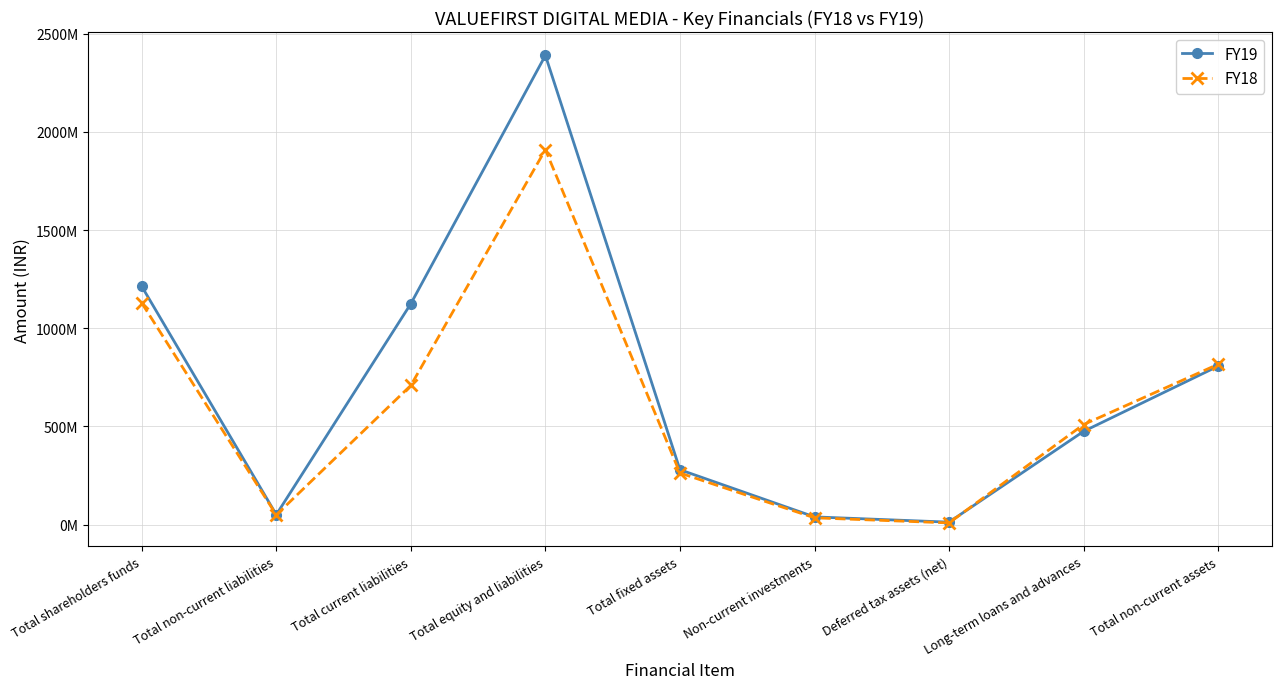

True or false: FY18 has more than 2 interior local peaks.

False